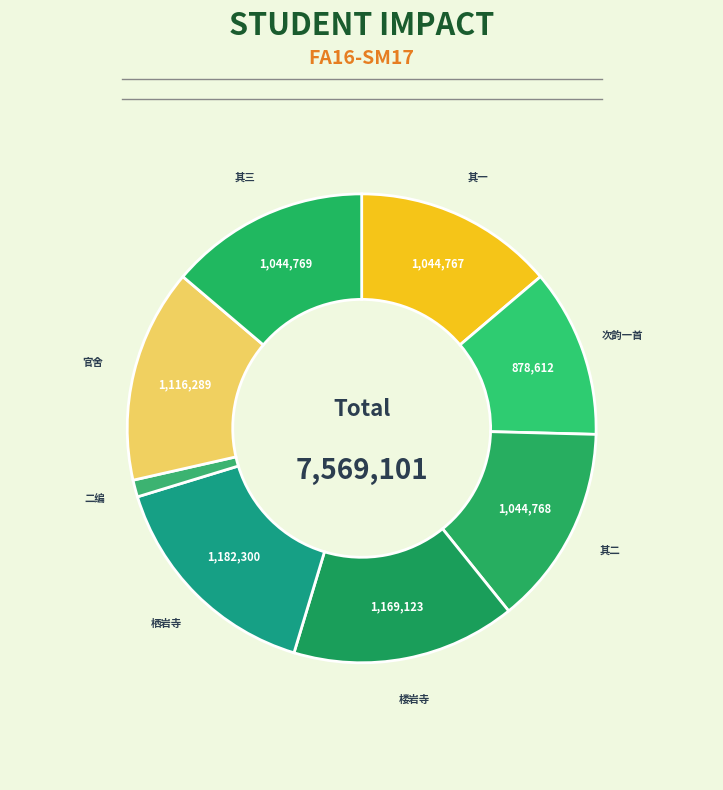

True or false: 次韵一首 accounts for 23% of the total.

False